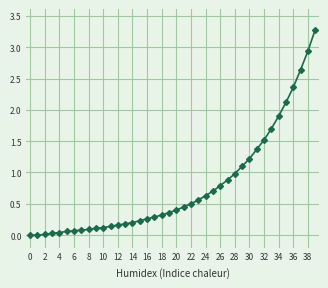

What is the sum of all values?

30.8